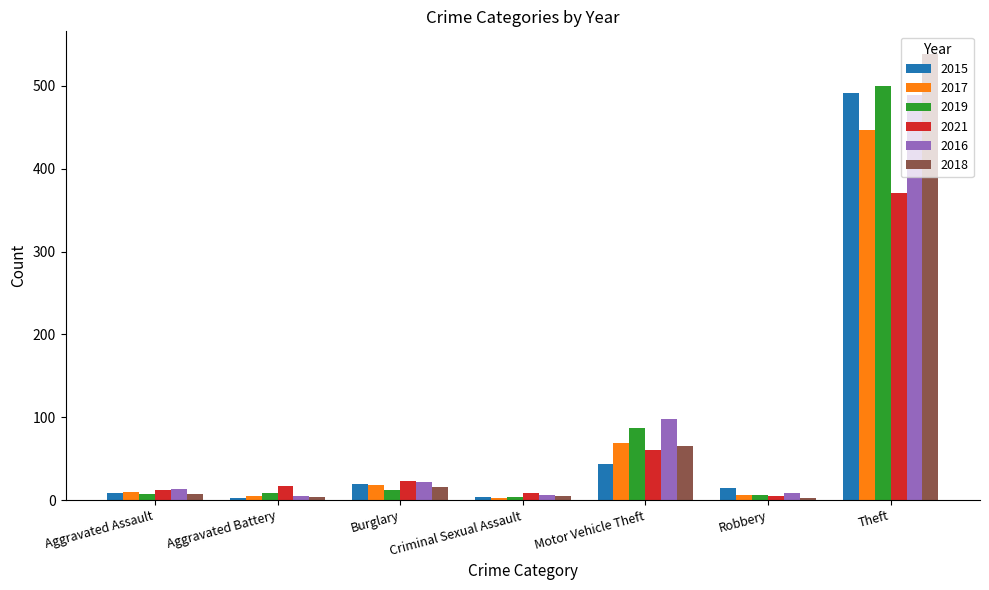

How many data points in 2015 are less than 15?

3